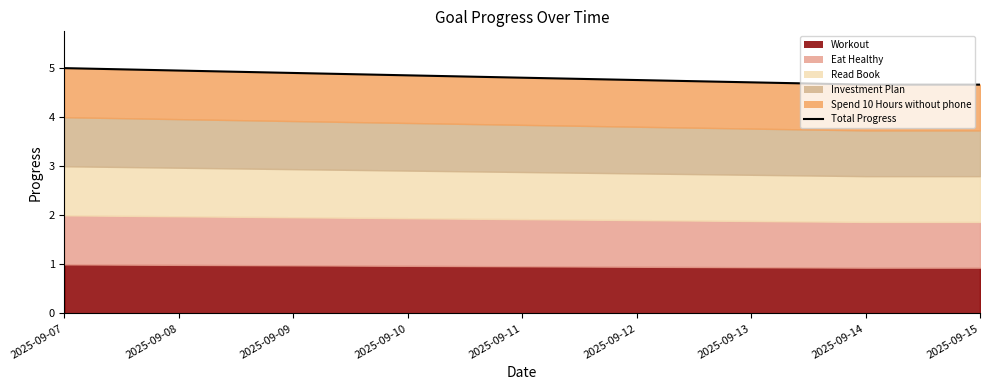

Reading left to right, what are all the values shown in this chart?

2025-09-07=5.0	2025-09-08=5.0	2025-09-09=4.9	2025-09-10=4.9	2025-09-11=4.8	2025-09-12=4.8	2025-09-13=4.7	2025-09-14=4.7	2025-09-15=4.7